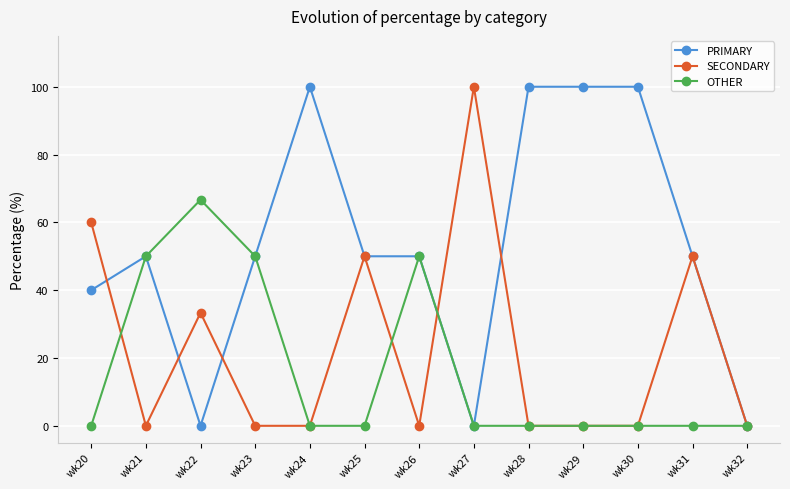

What is the difference between the highest and lowest values at wk26?

50.0